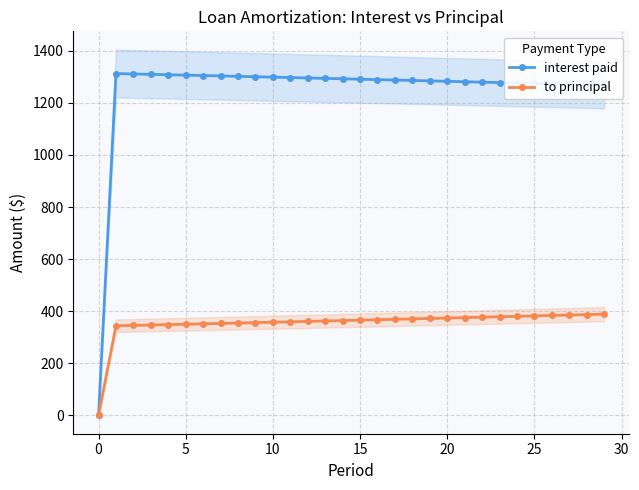

What is the highest value of the interest paid series?

1312.5